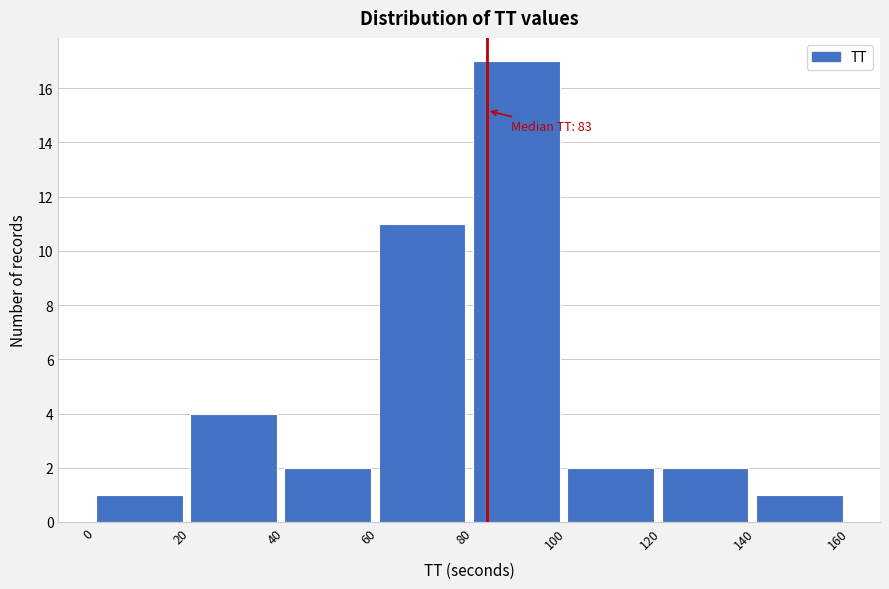

Over which range of the x-axis is the bar tallest?

80 to 100